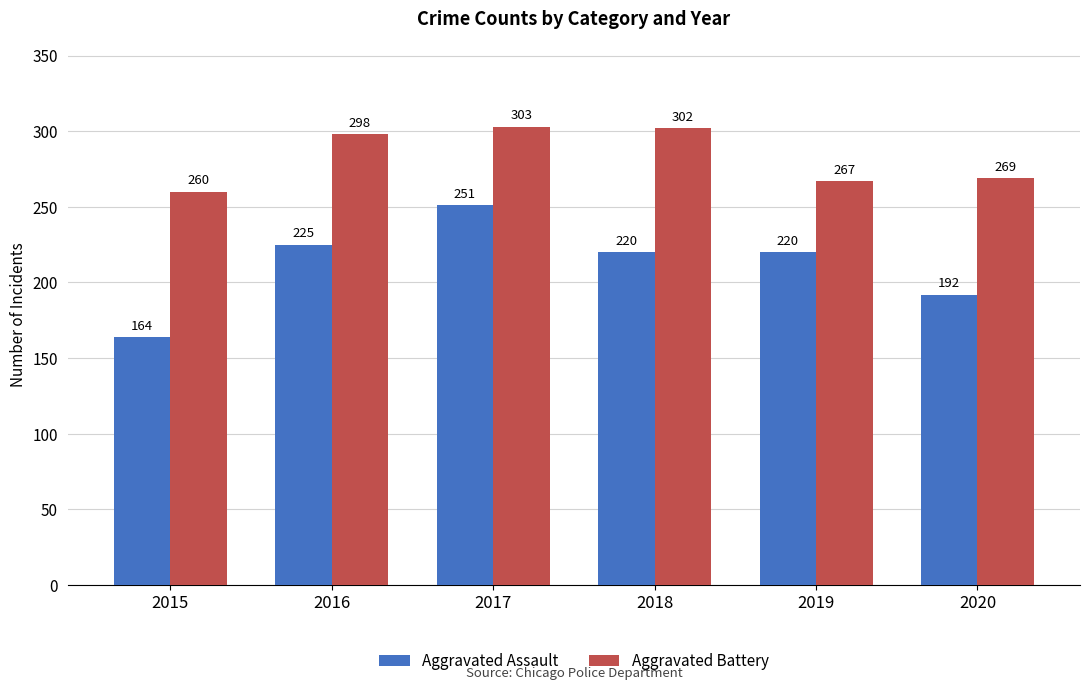

True or false: Aggravated Assault has a value of 403 at 2017.

False